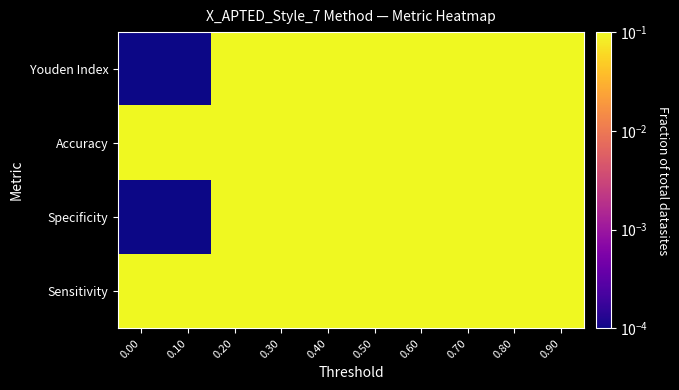

Reading right to left, what are all the values shown in this chart?

Sensitivity: 0.90=1.0	0.80=1.0	0.70=1.0	0.60=1.0	0.50=1.0	0.40=1.0	0.30=1.0	0.20=1.0	0.10=1.0	0.00=1.0
Specificity: 0.90=1.0	0.80=0.9	0.70=0.9	0.60=0.7	0.50=0.4	0.40=0.4	0.30=0.4	0.20=0.4	0.10=0.0	0.00=0.0
Accuracy: 0.90=1.0	0.80=0.9	0.70=0.9	0.60=0.7	0.50=0.5	0.40=0.5	0.30=0.5	0.20=0.5	0.10=0.1	0.00=0.1
Youden Index: 0.90=1.0	0.80=0.9	0.70=0.9	0.60=0.7	0.50=0.4	0.40=0.4	0.30=0.4	0.20=0.4	0.10=0.0	0.00=0.0